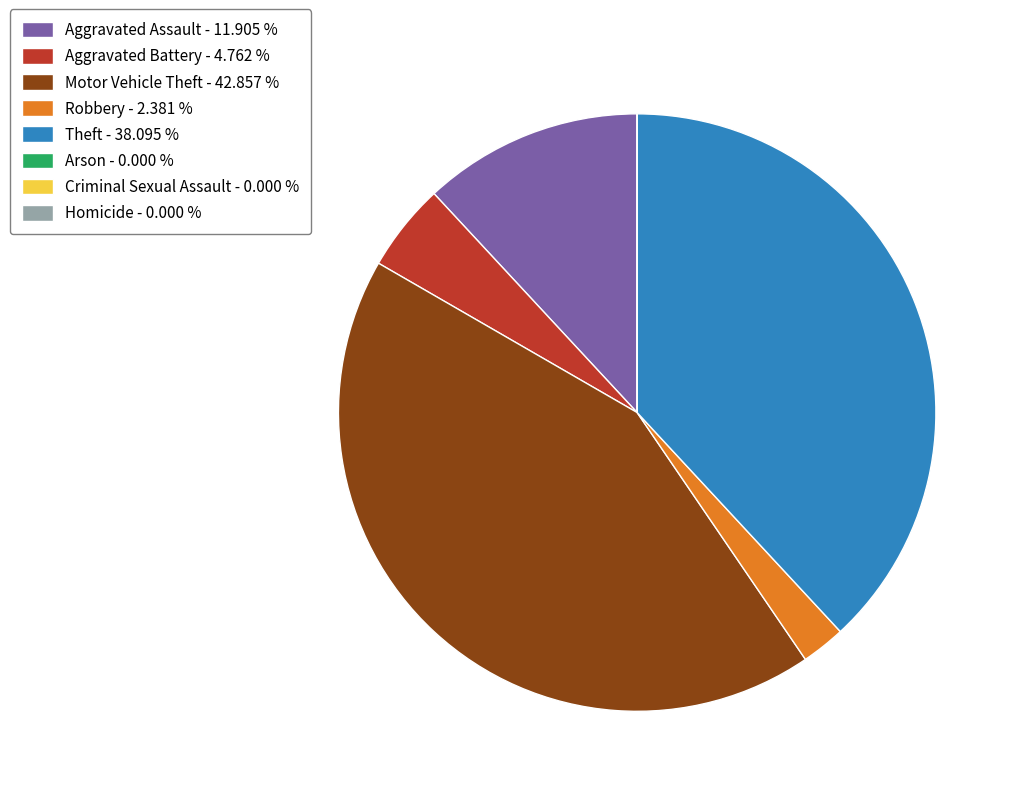

What is the largest slice in the pie chart?

Motor Vehicle Theft